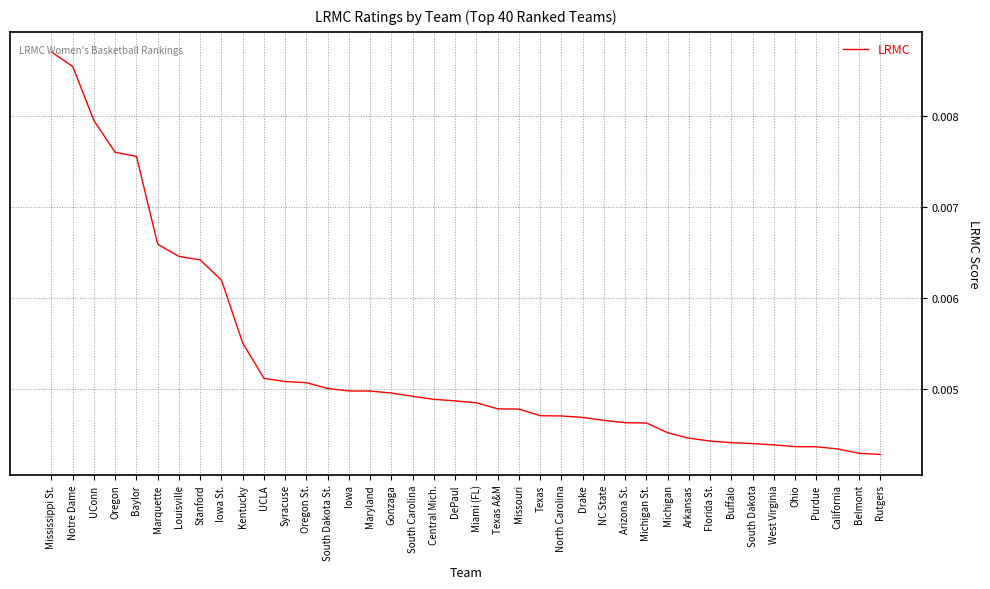

Which label corresponds to the largest value in the chart?

Mississippi St.